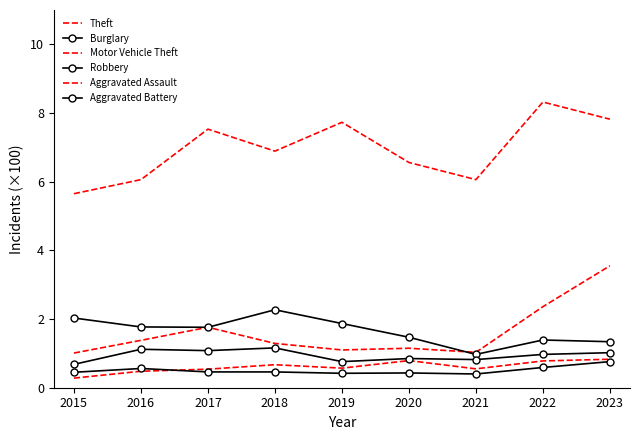

What is the difference between the maximum and minimum values in the Aggravated Battery series?

0.4